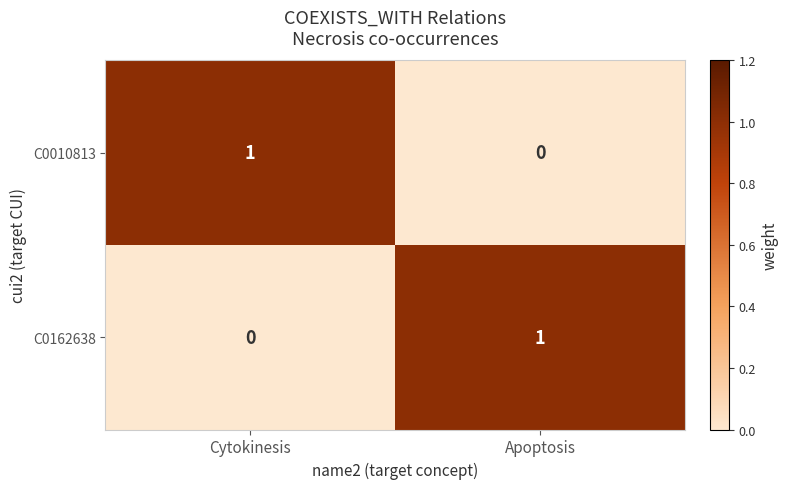

The C0010813 series shows 0 at Apoptosis. True or false?

True